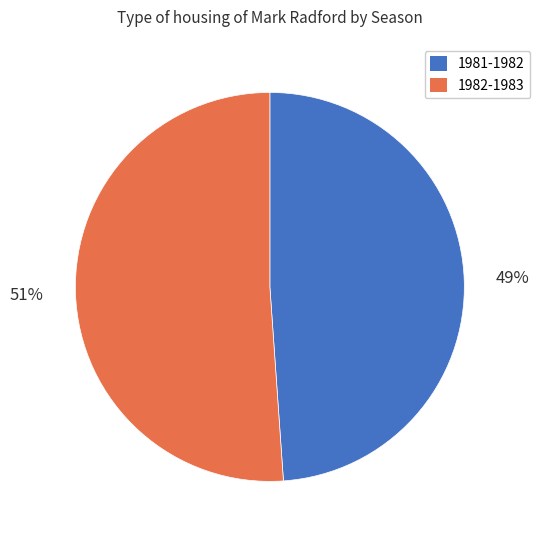

To the nearest percent, what percentage of the pie is 1981-1982?

49%